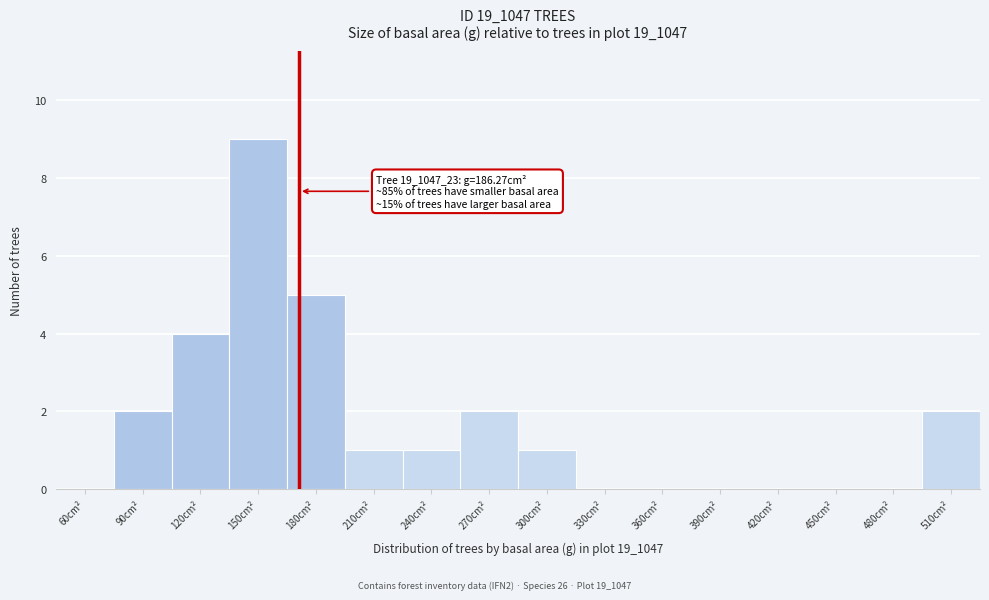

Reading left to right, extract all data points from this chart.

60cm²=0	90cm²=2	120cm²=4	150cm²=9	180cm²=5	210cm²=1	240cm²=1	270cm²=2	300cm²=1	330cm²=0	360cm²=0	390cm²=0	420cm²=0	450cm²=0	480cm²=0	510cm²=2